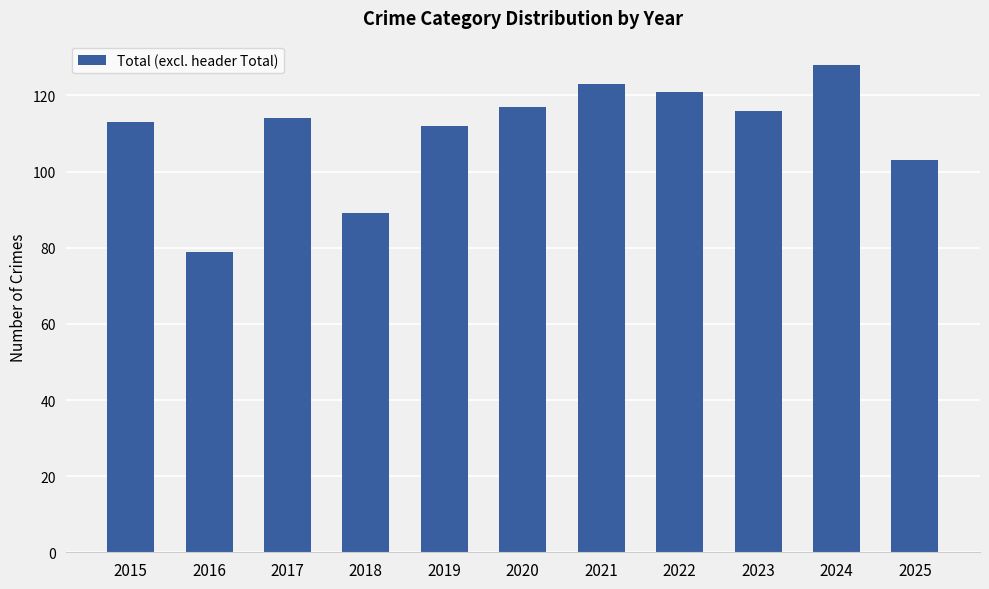

How many series are shown in this chart?

1